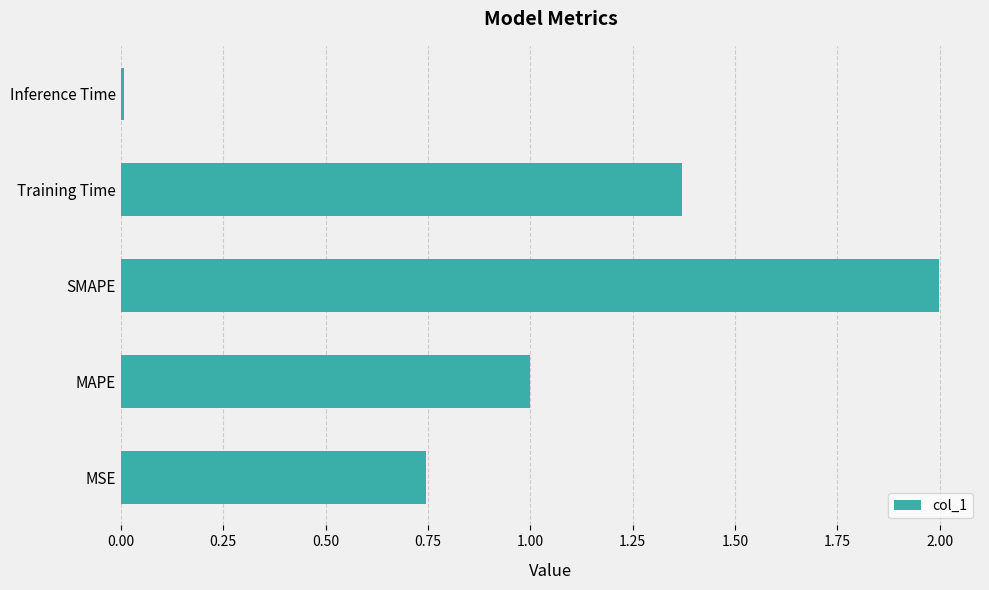

What is the difference between the maximum and second lowest values?

1.3